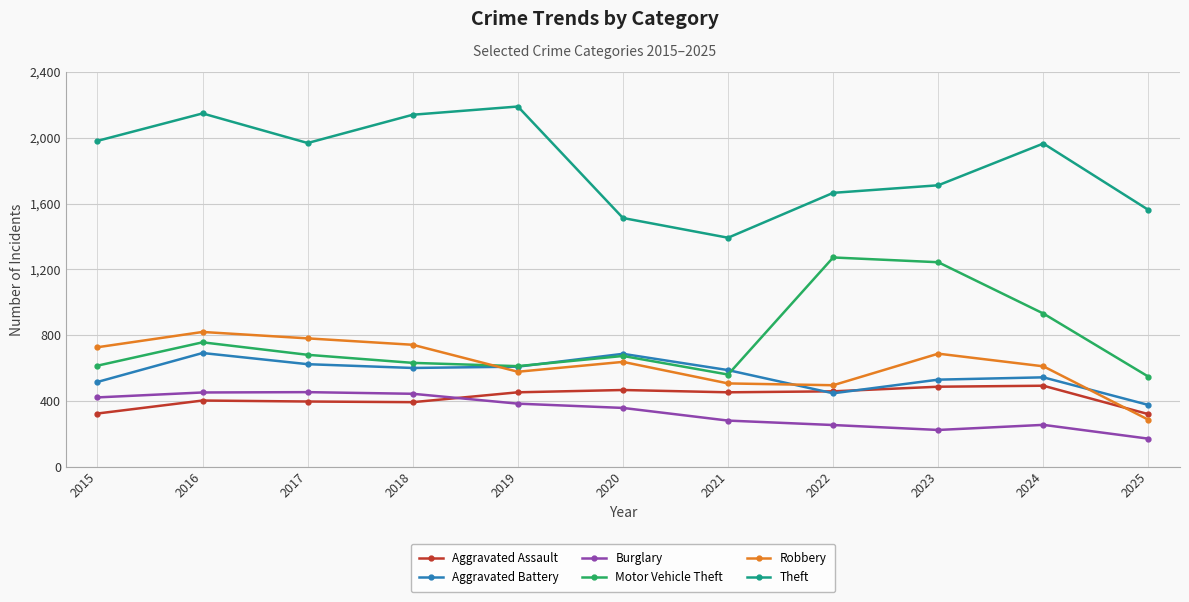

True or false: Burglary and Motor Vehicle Theft intersect in this chart.

False